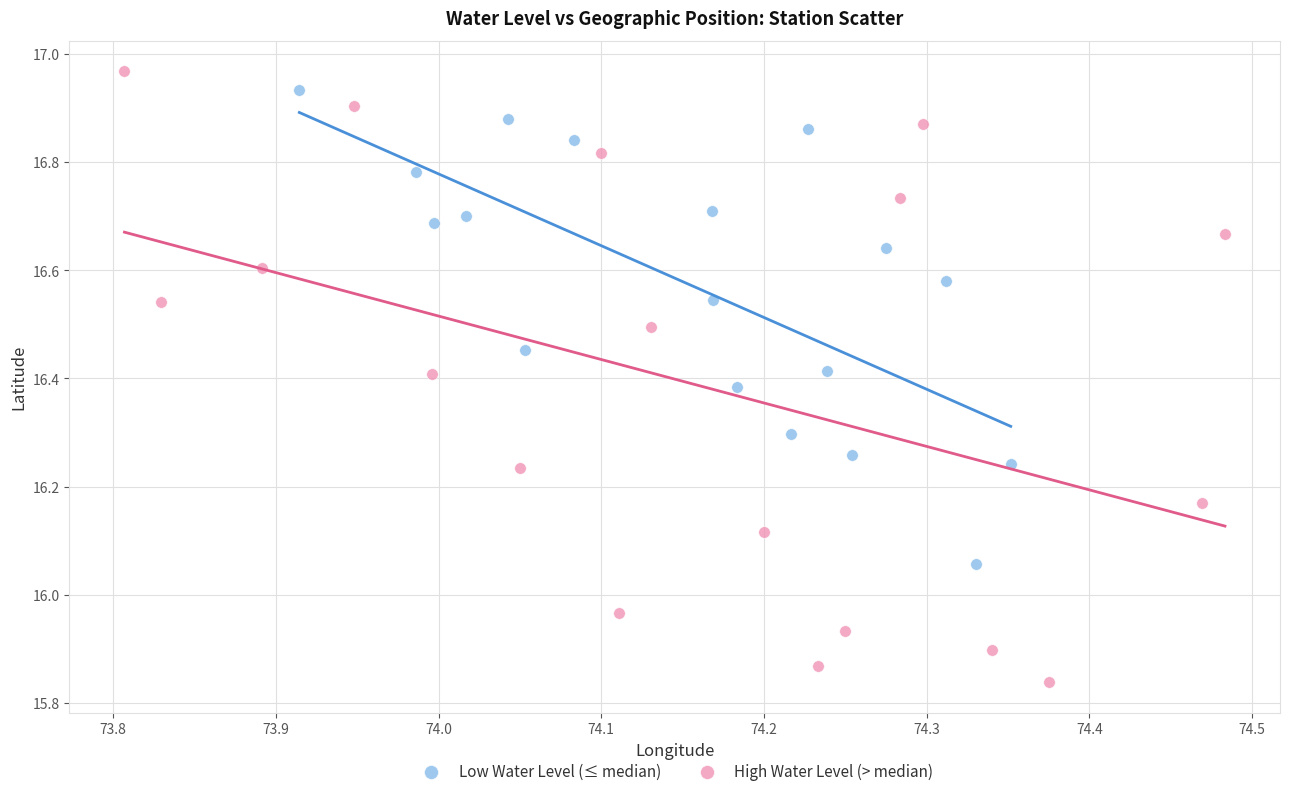

Which series reaches the minimum Y coordinate?

High Water Level (> median)